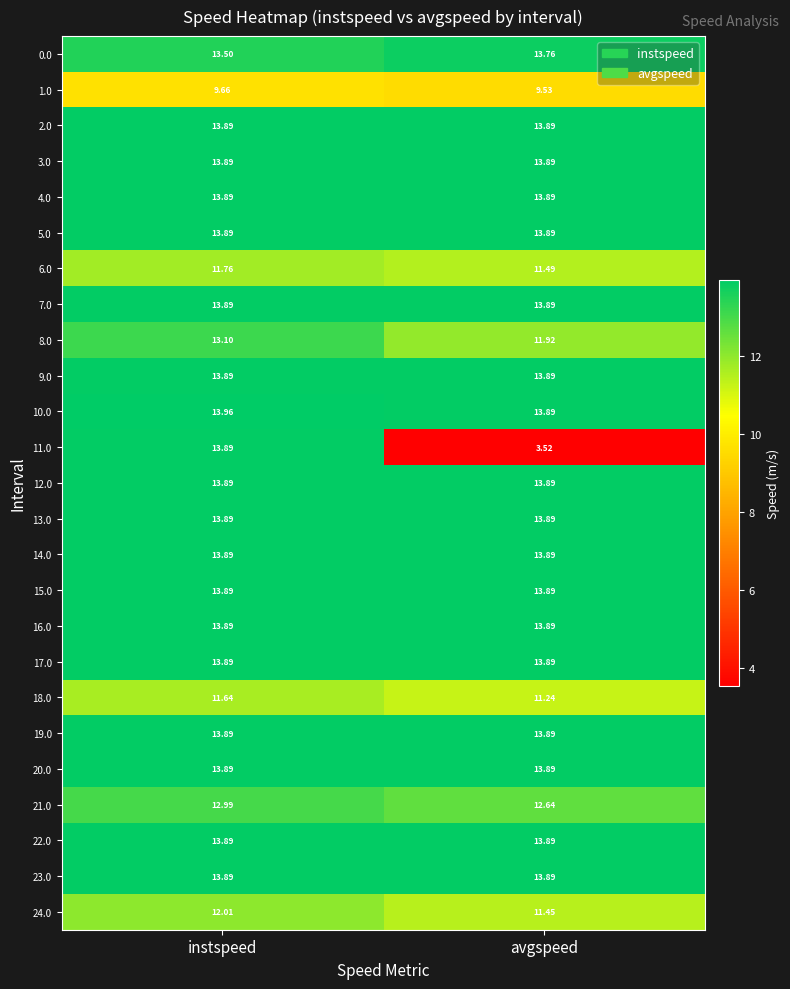

At which category is the sum across all series the highest?

instspeed